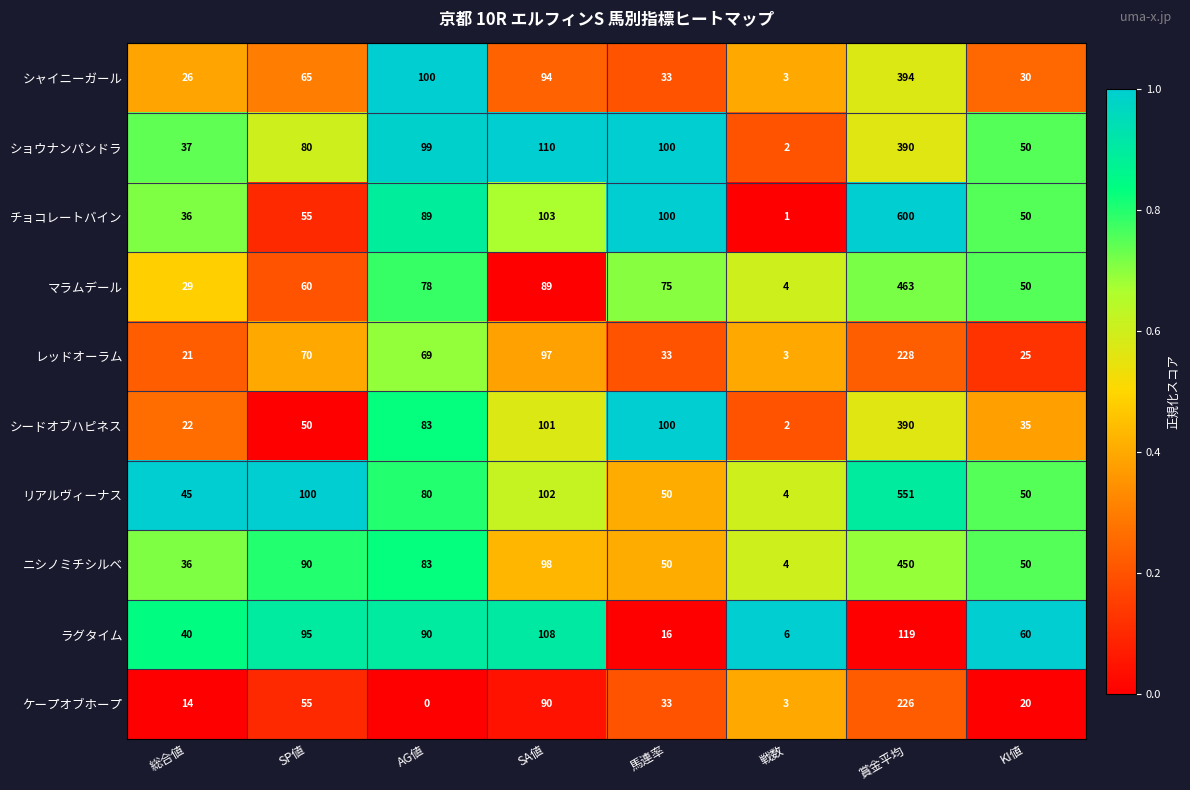

What is the maximum value for シードオブハピネス?

390